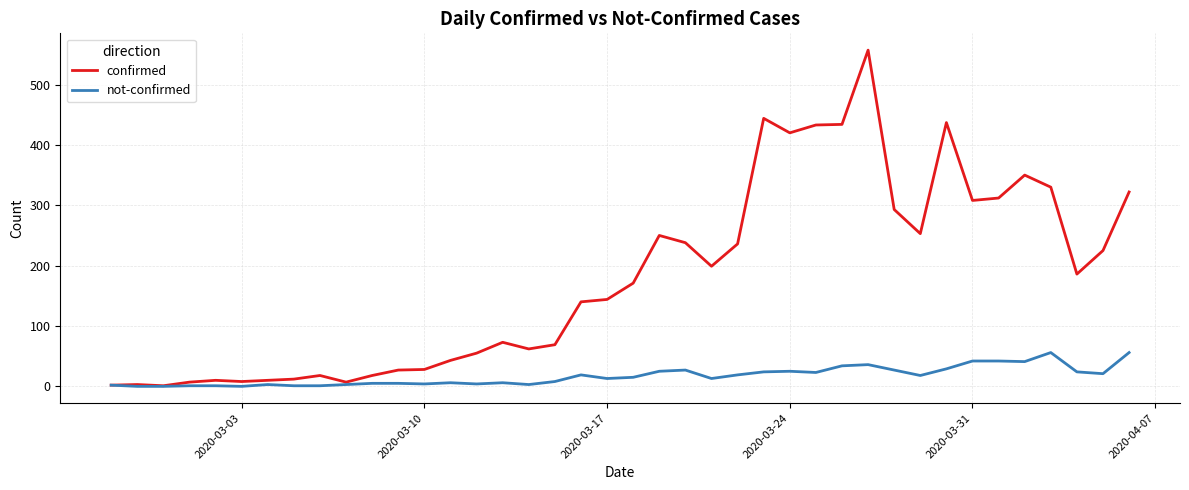

What is the maximum value for not-confirmed?

56